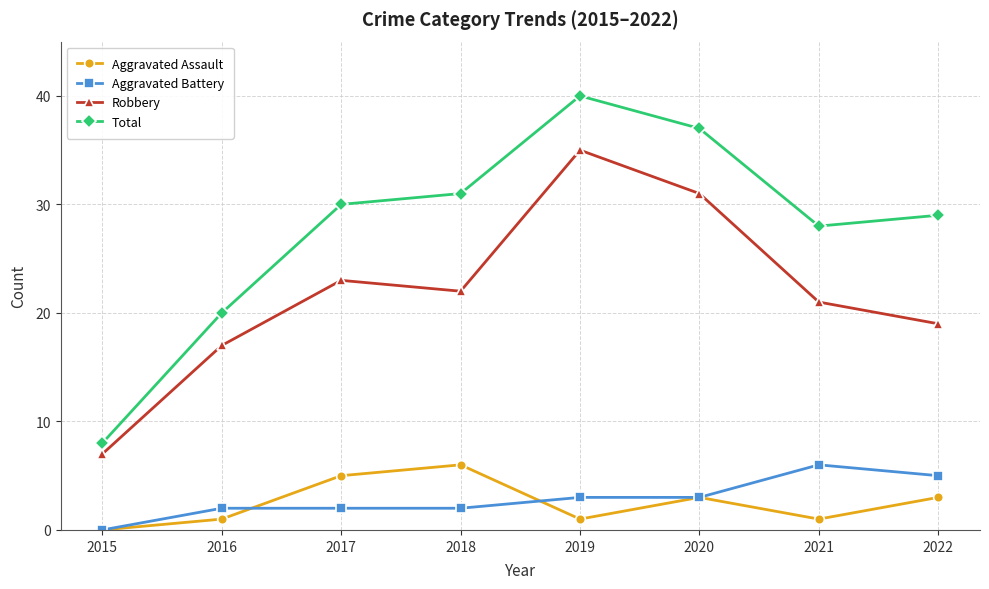

True or false: Total and Aggravated Assault cross at least once.

False